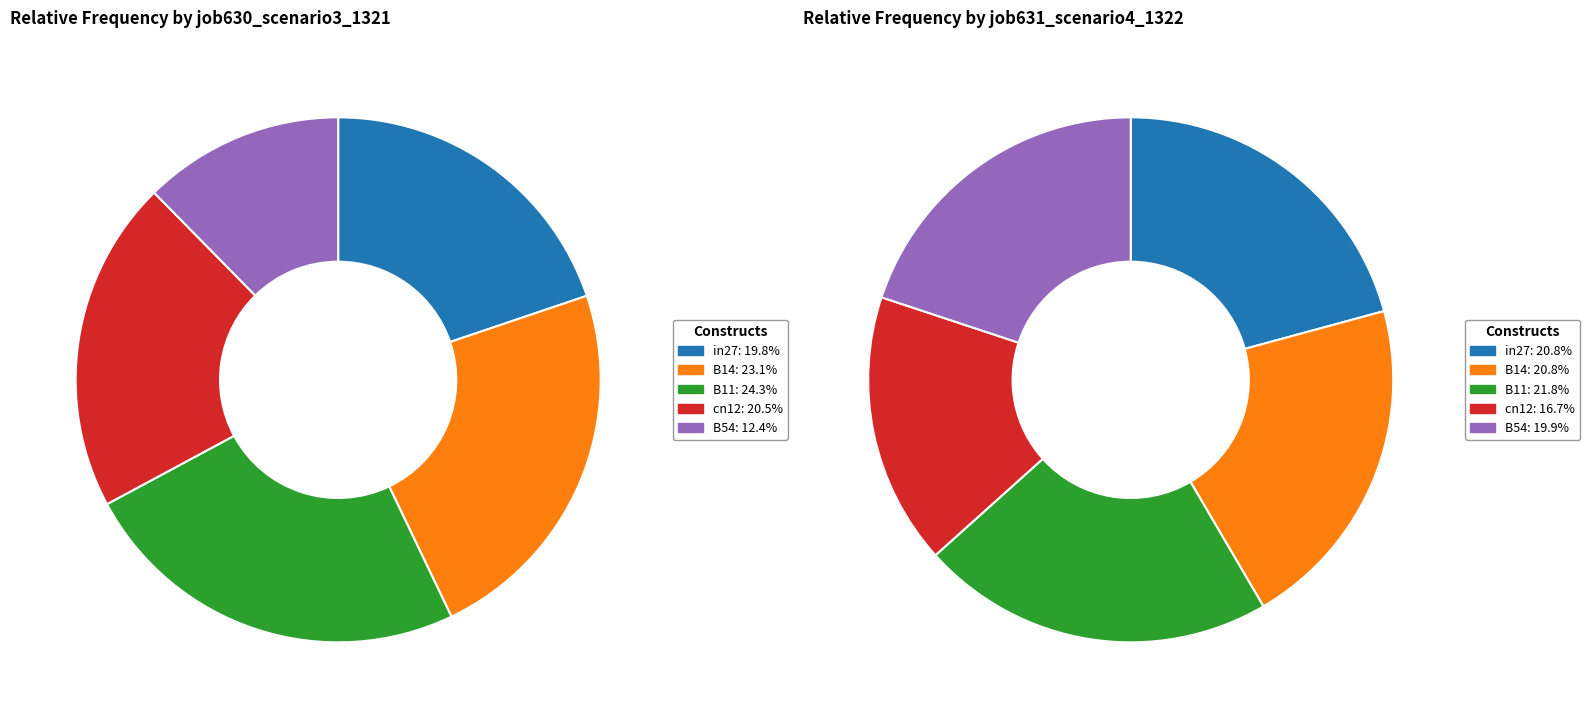

To the nearest percent, what portion does B11 represent?

22%